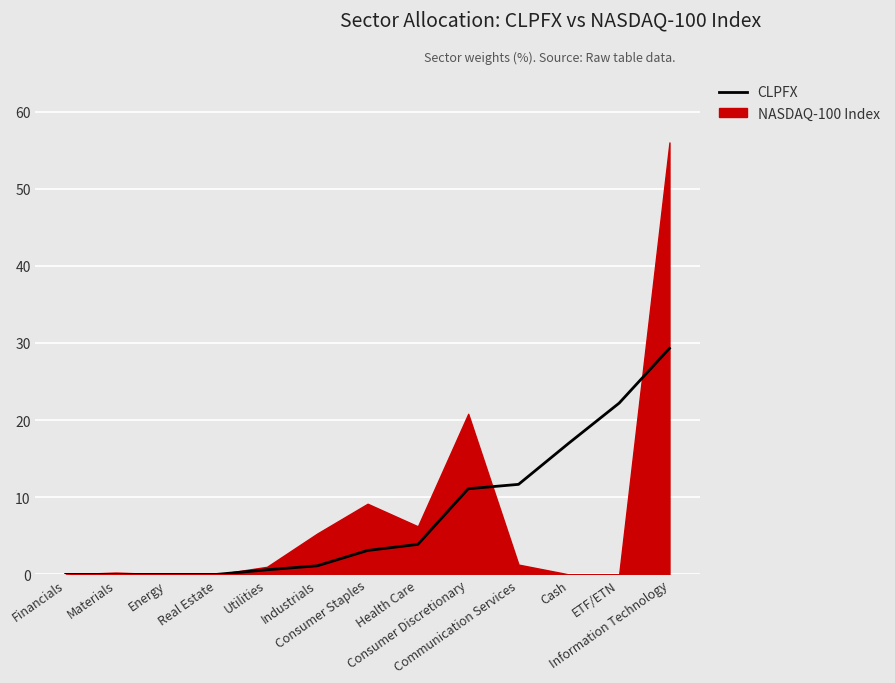

Reading left to right, extract all data points from this chart.

0.0	0.0	0.0	0.0	0.6	1.1	3.1	3.9	11.1	11.7	17.0	22.2	29.3